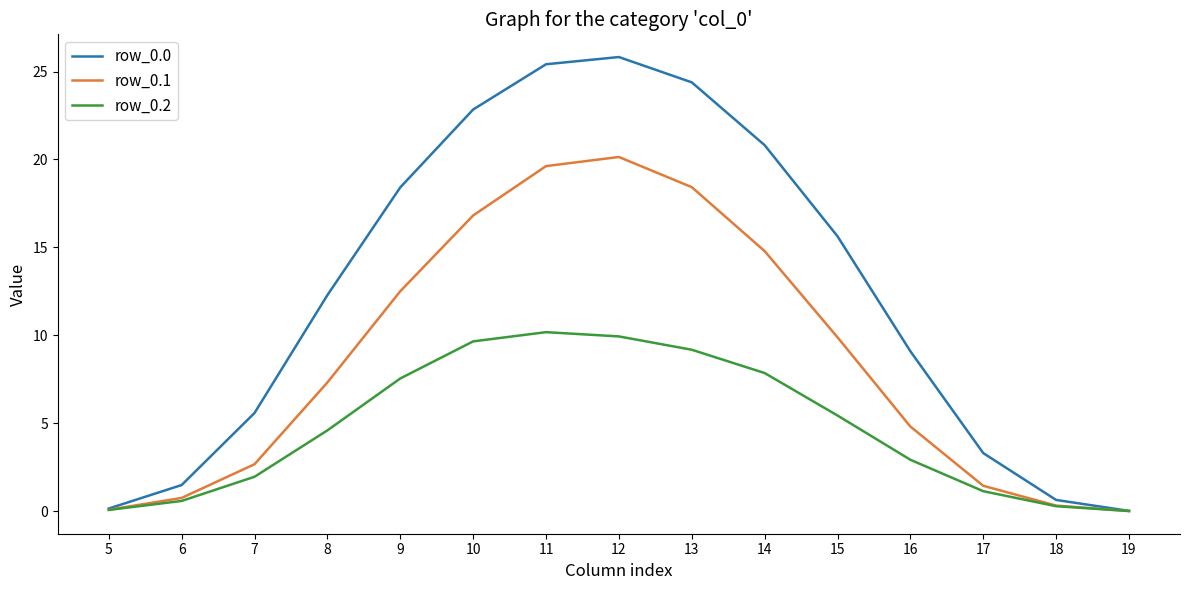

True or false: row_0.0 has more than 0 interior local peaks.

True